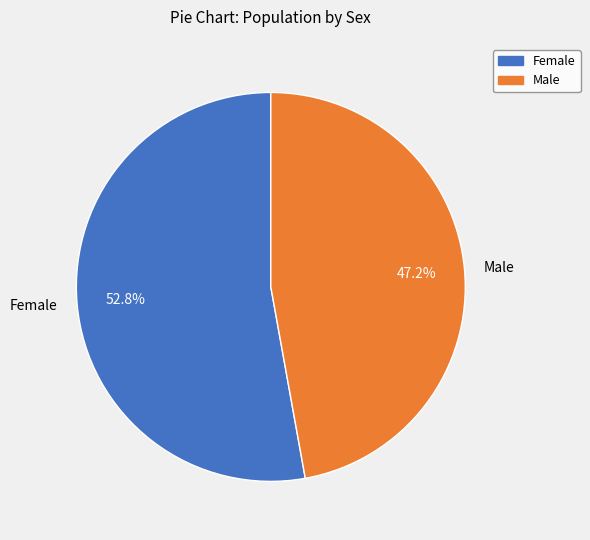

Rank the categories by value from highest to lowest.

Female, Male